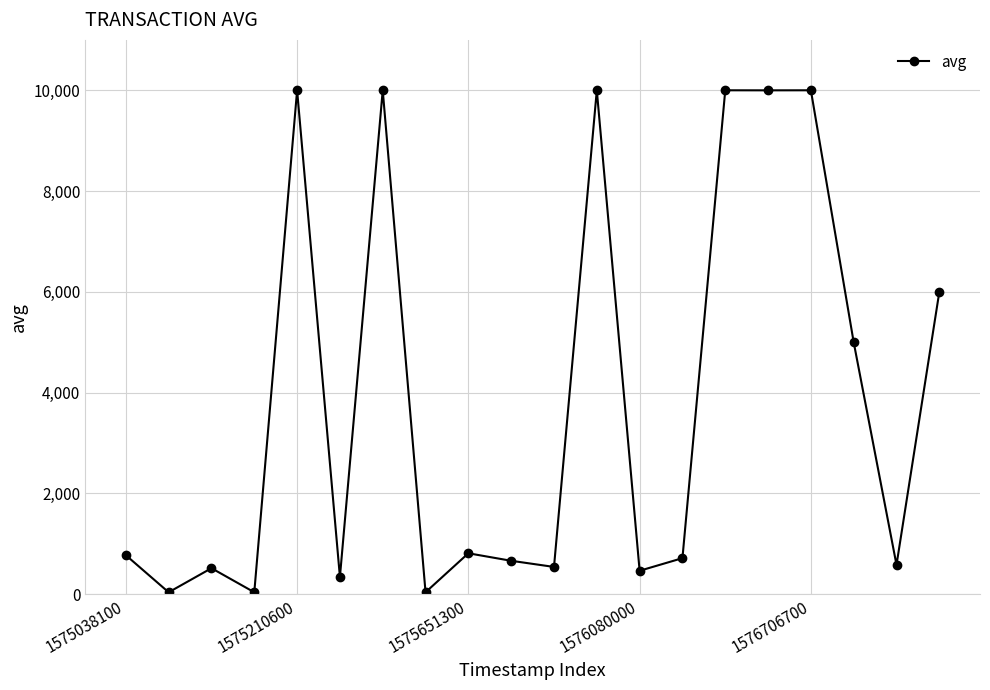

What is the maximum value shown in the chart?

10000